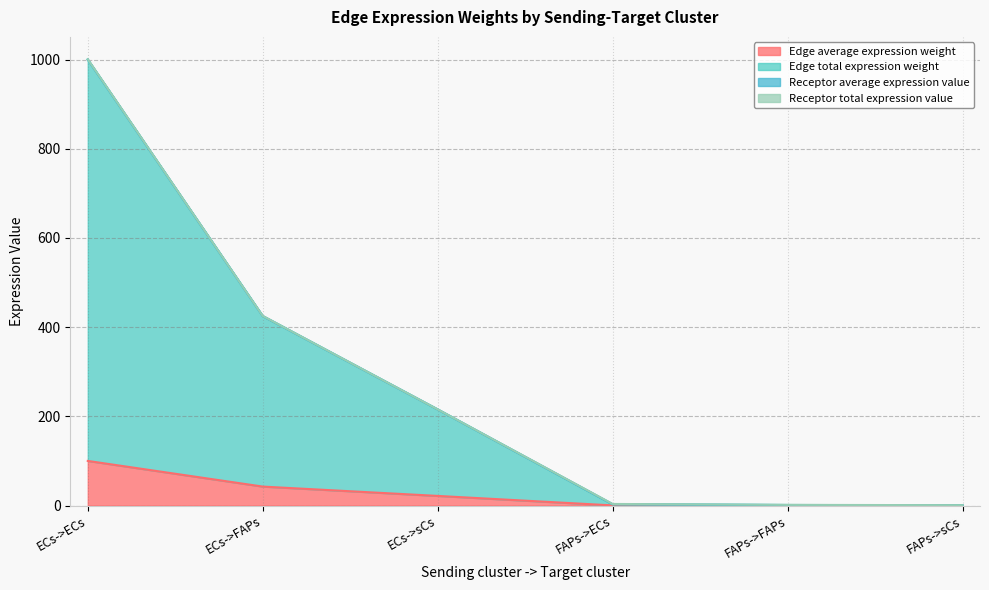

Reading left to right, transcribe all the data shown in this chart.

Edge average expression weight: 100.0	42.5	21.6	0.3	0.1	0.1
Edge total expression weight: 1000.0	424.8	215.5	2.7	1.1	0.6